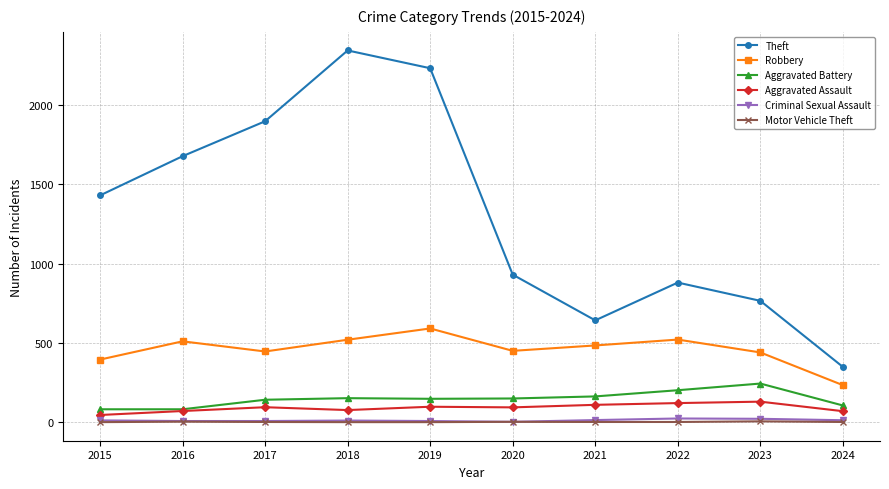

In Theft, how many points are higher than both neighbors (excluding endpoints)?

2